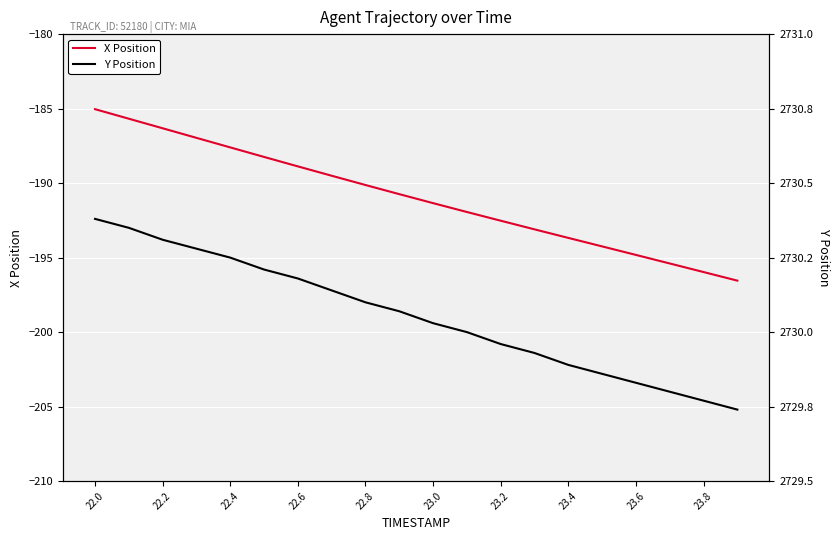

True or false: Y Position and X Position intersect in this chart.

False